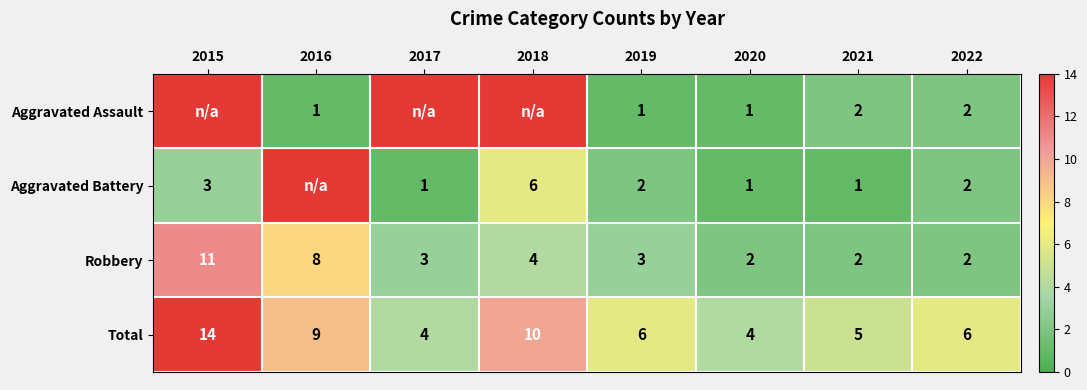

What is the difference between the second highest and second lowest values in the Robbery series?

6